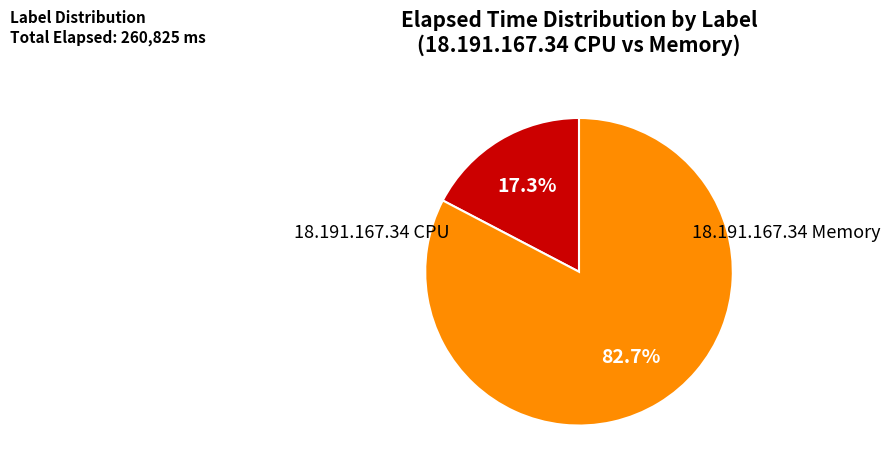

Does any single category account for the majority?

Yes